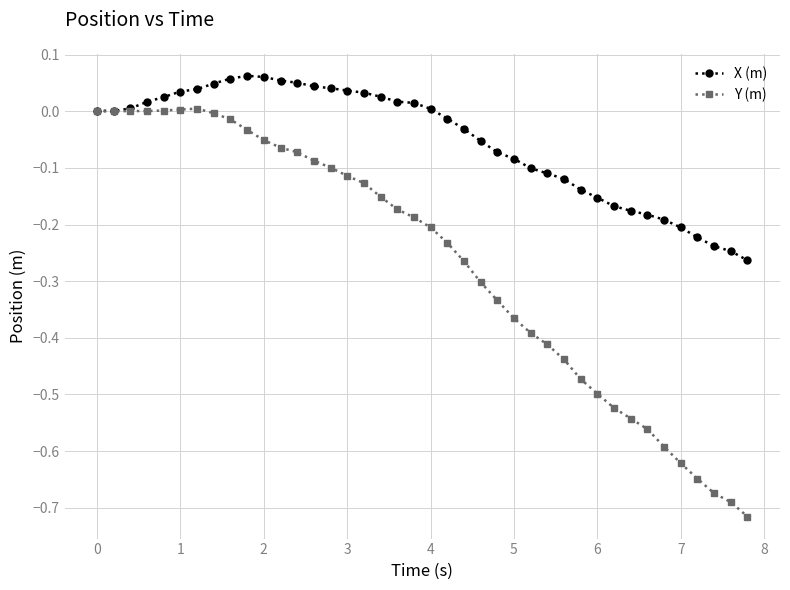

List the series in order of their peak value, lowest first.

Y (m), X (m)